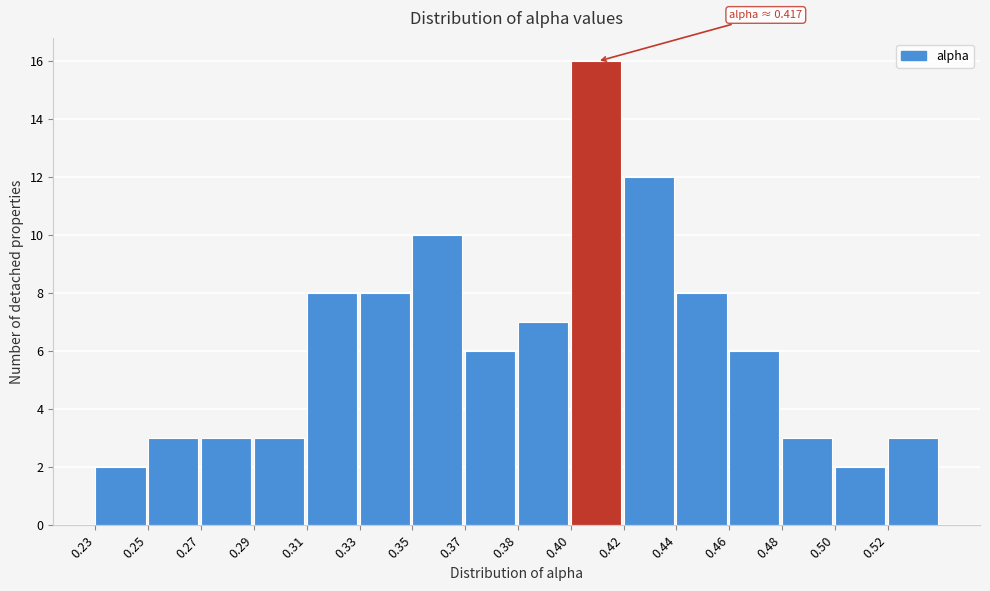

Reading right to left, transcribe all the data shown in this chart.

3	2	3	6	8	12	16	7	6	10	8	8	3	3	3	2